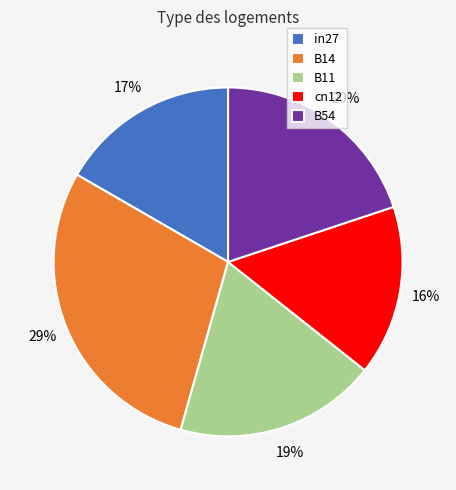

Count the number of slices in the pie.

5